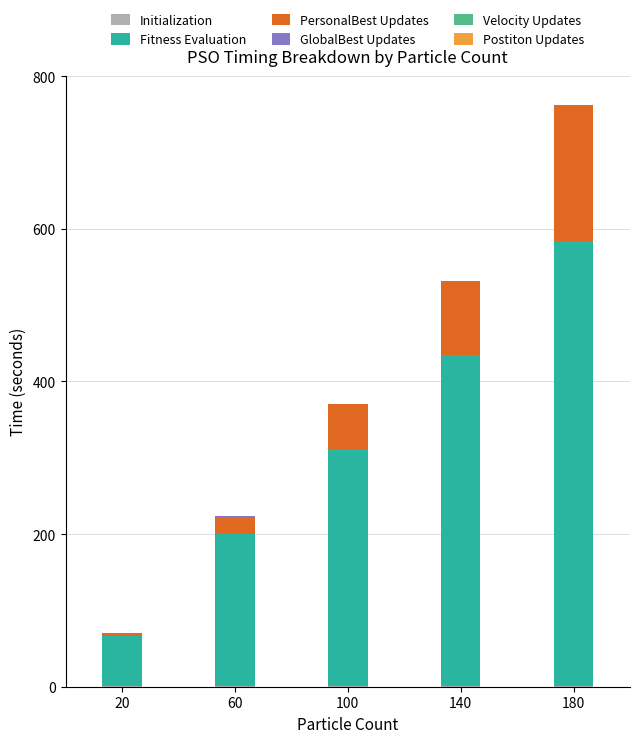

At which category is the sum across all series the highest?

180